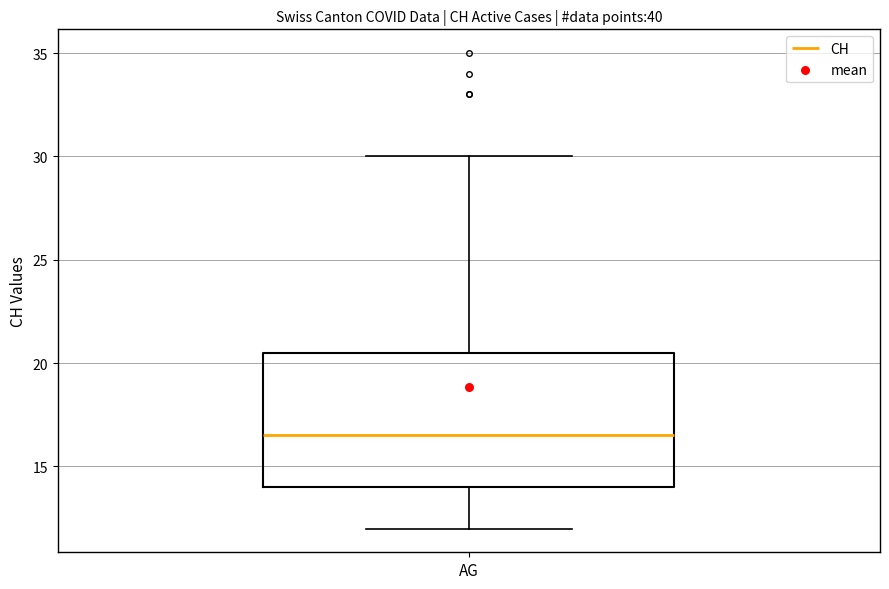

Where does the lower whisker of the box for AG end on the y-axis? The values are not printed on the chart, so give them approximately, as read against the axis.

12.0